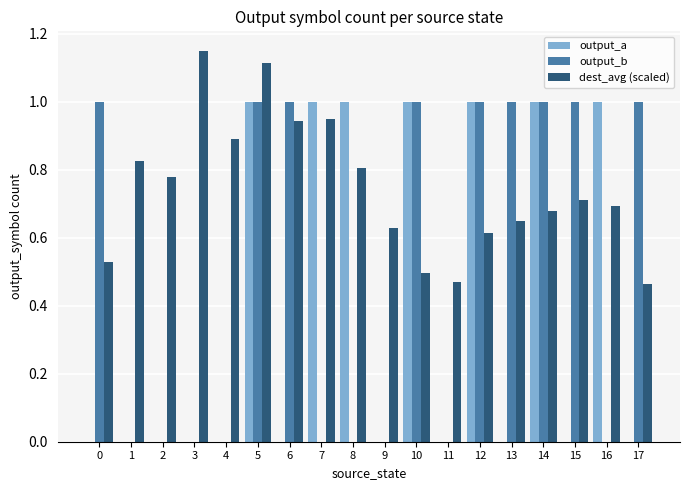

At which category is the sum across all series the highest?

5